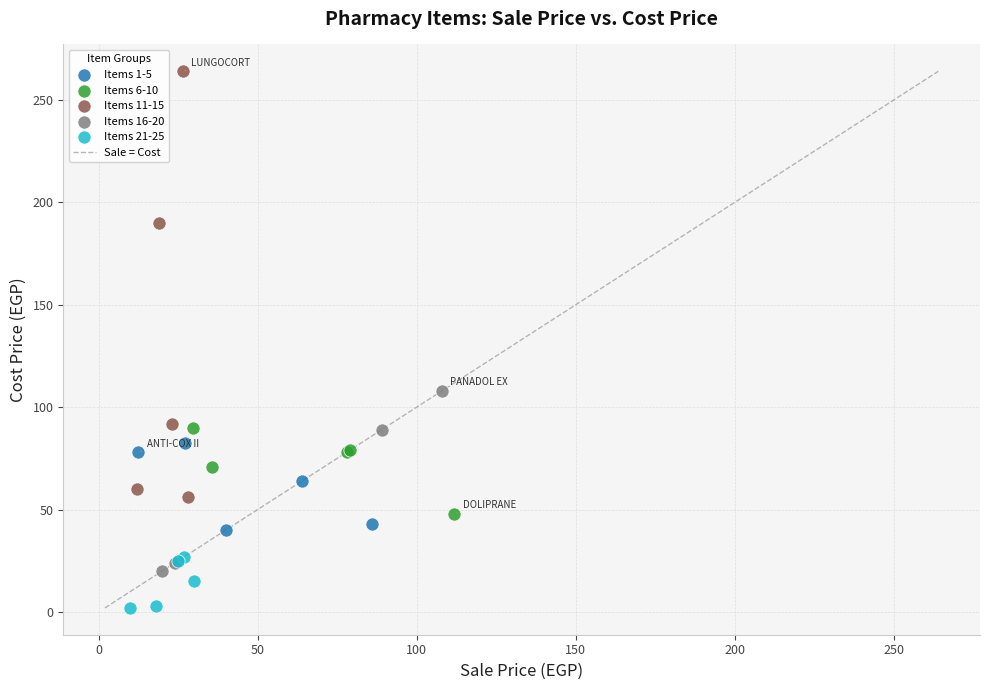

Which series has the largest Y range (max minus min)?

Items 11-15